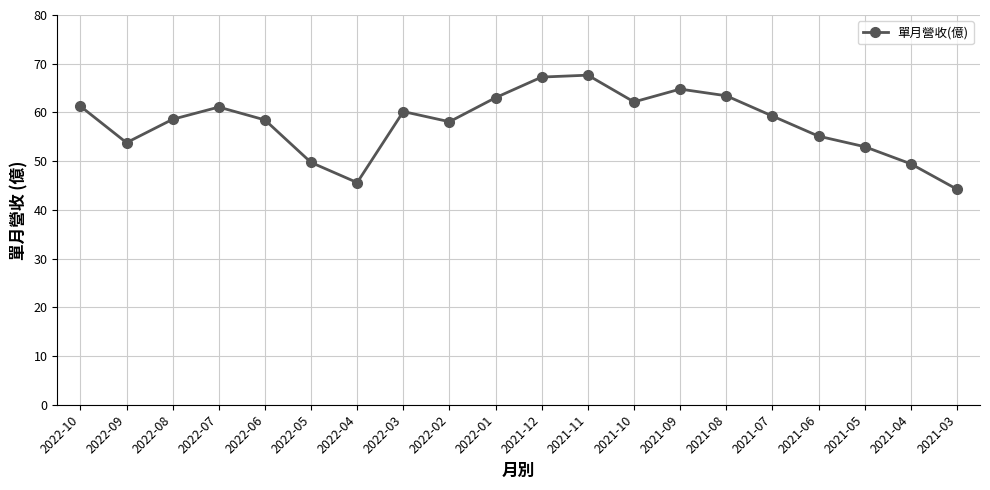

The value at 2021-03 is 44.2. True or false?

True